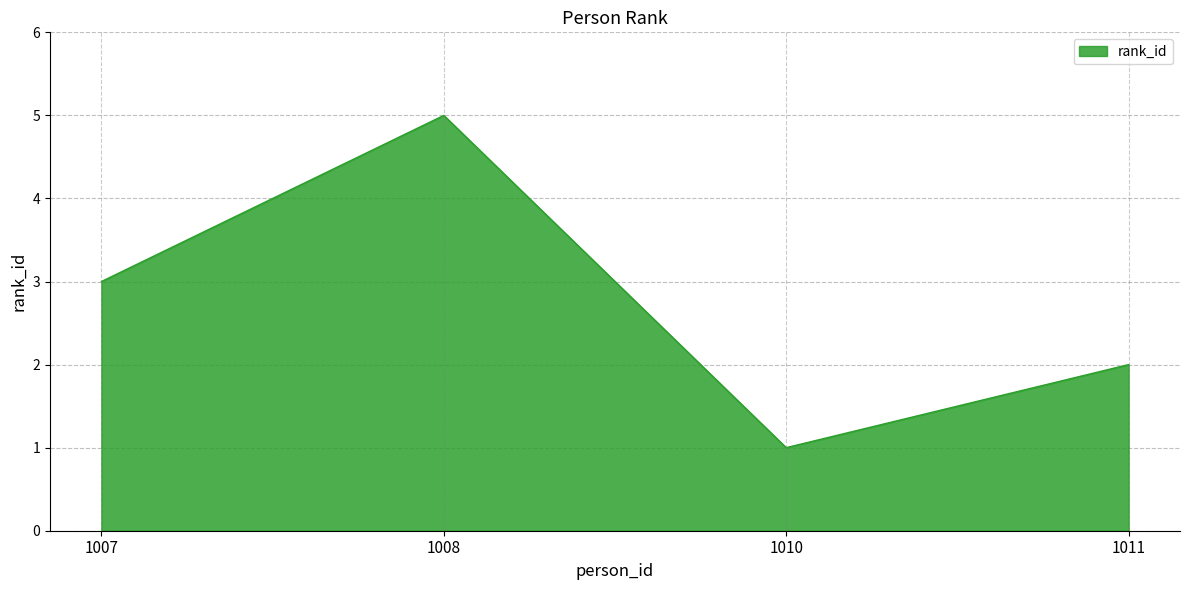

Rank the categories by value from lowest to highest.

1010, 1011, 1007, 1008